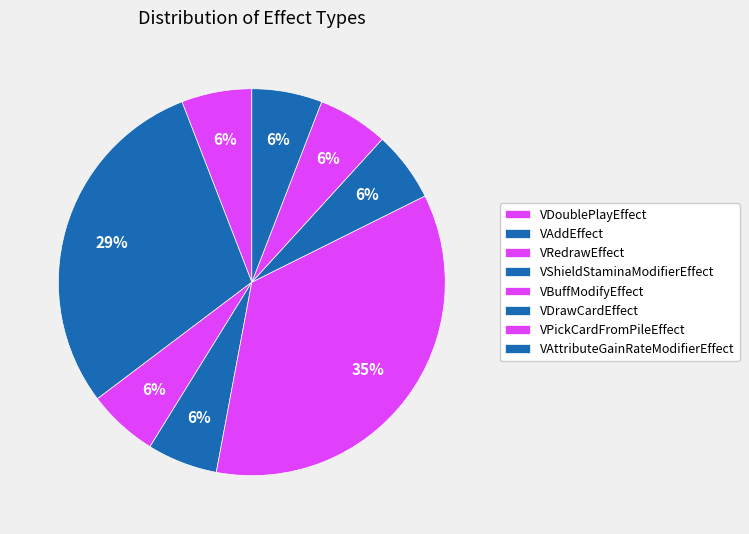

What percentage is NOT represented by VAttributeGainRateModifierEffect?

94.1%